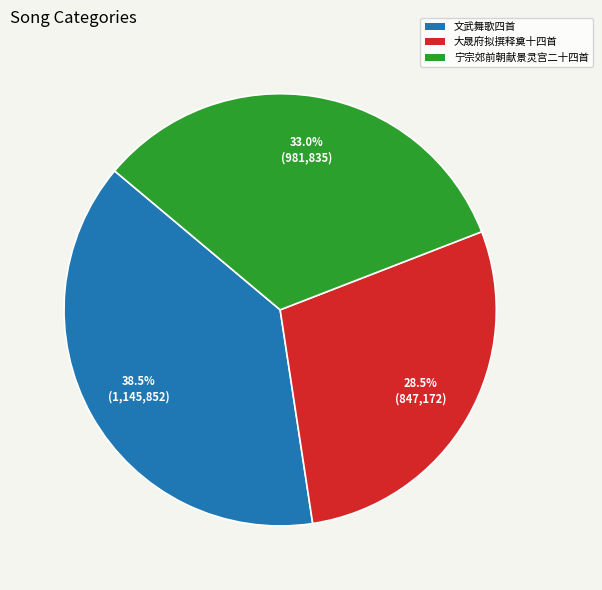

Is there any slice that represents more than half of the pie?

No